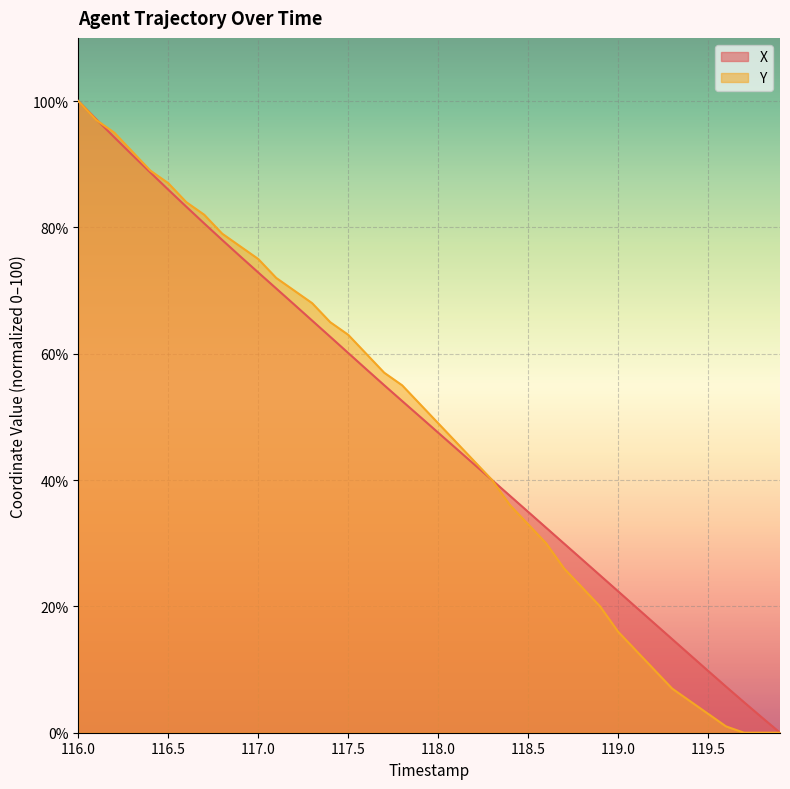

What are all the series names shown in the legend?

X, Y